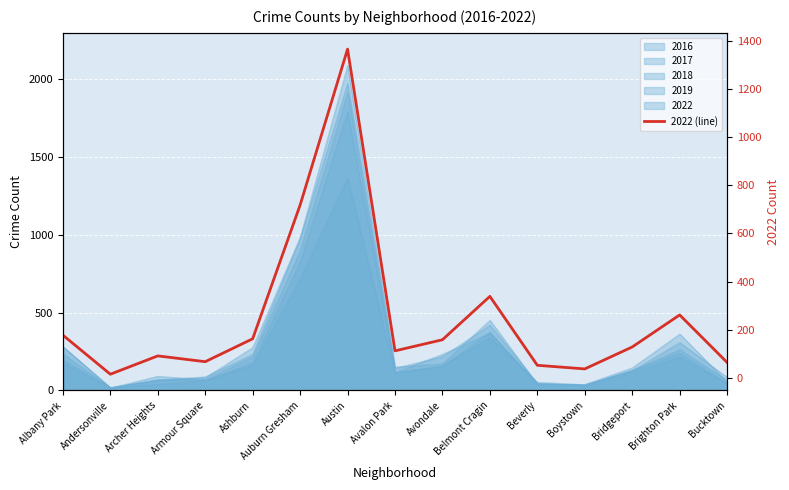

Which category has the lowest value across all series?

Andersonville